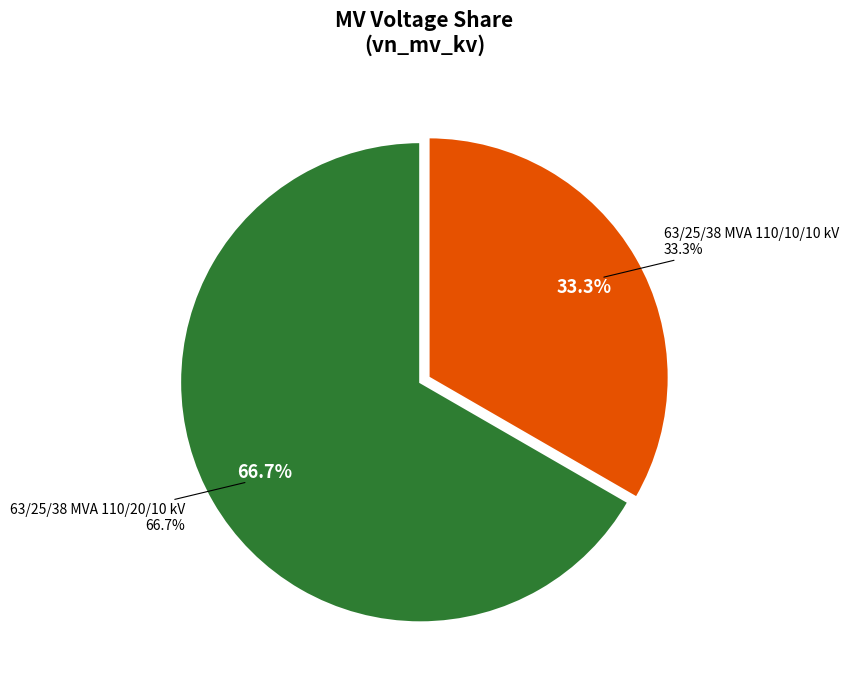

Is it true that 63/25/38 MVA 110/20/10 kV is 55% of the pie?

False